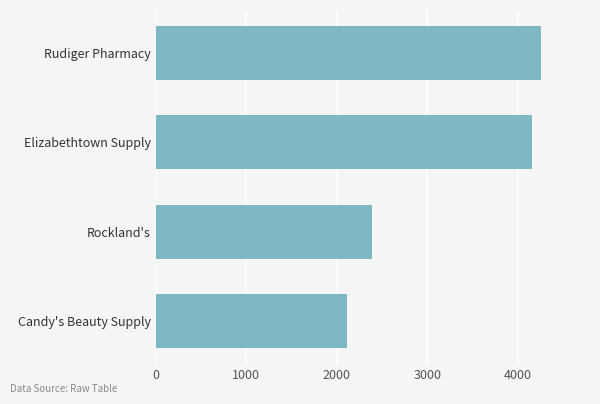

Rank the categories by value from lowest to highest.

Candy's Beauty Supply, Rockland's, Elizabethtown Supply, Rudiger Pharmacy